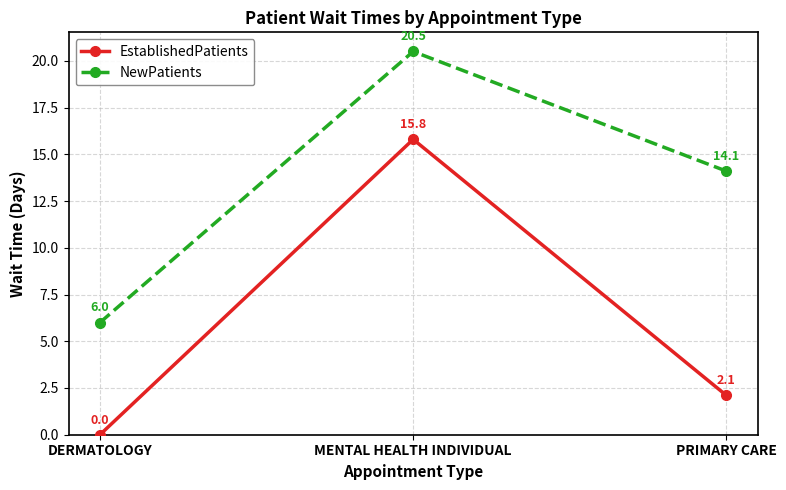

At which category is the sum across all series the highest?

MENTAL HEALTH INDIVIDUAL